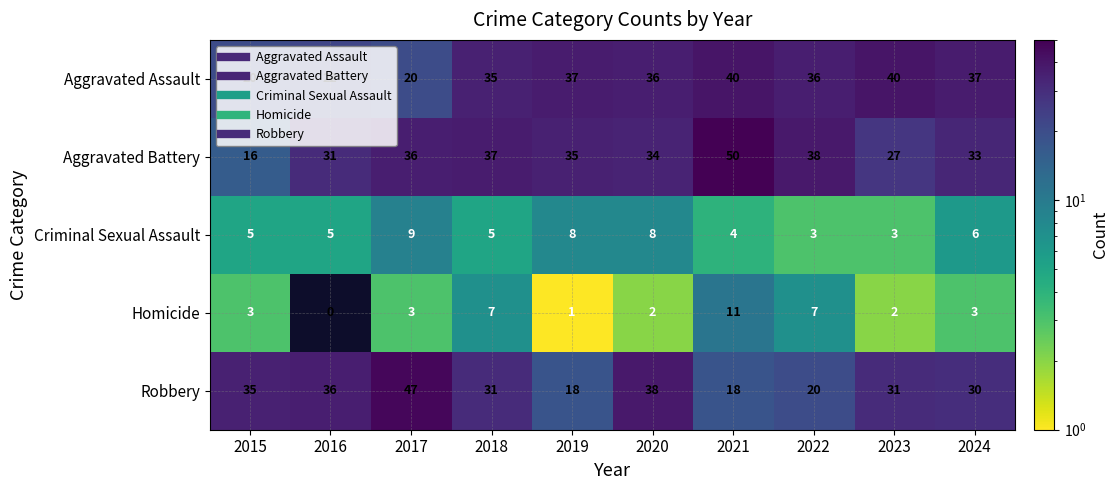

At which label does Robbery first exceed 31?

2015